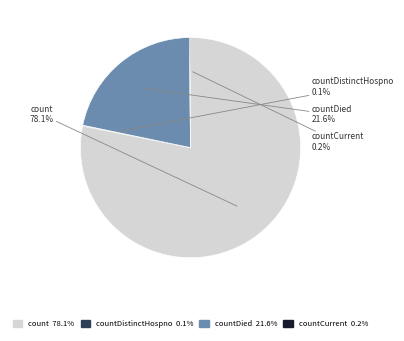

Is there a majority slice in this chart?

Yes